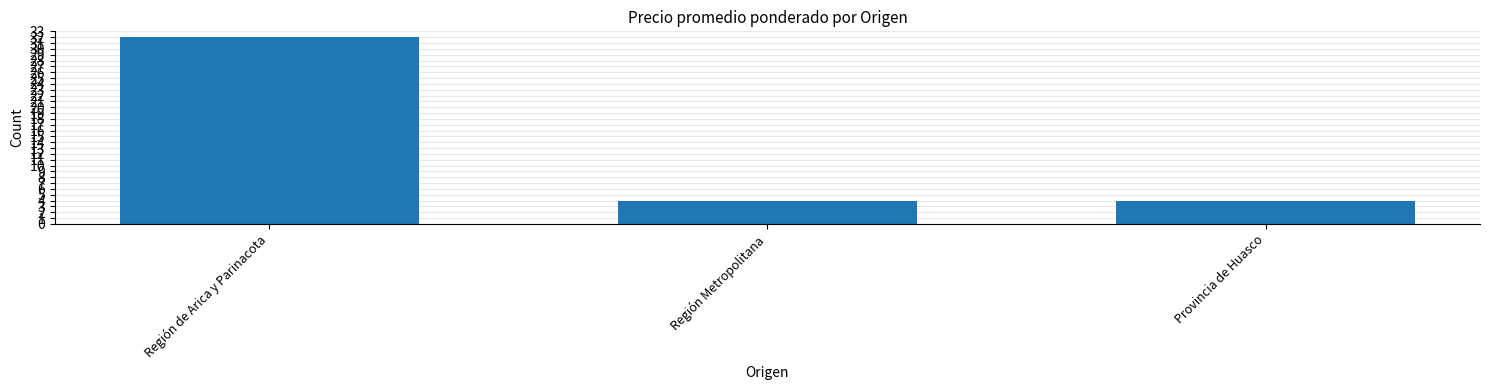

How many bars are there in total?

3